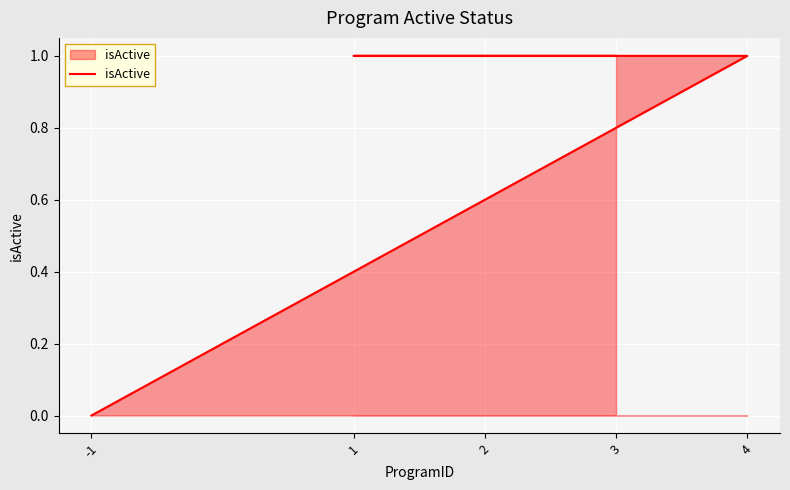

How many distinct data groups are displayed?

1